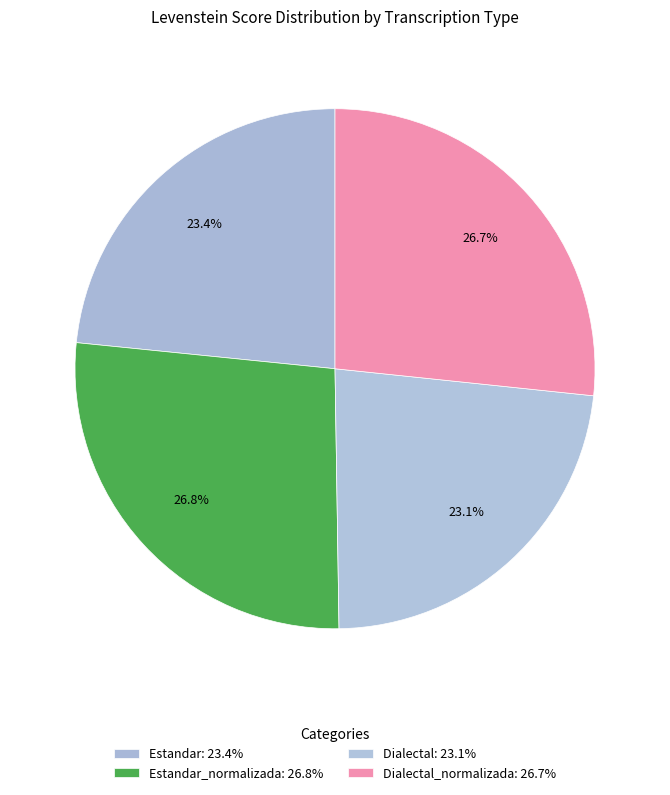

How many slices are in this pie chart?

4